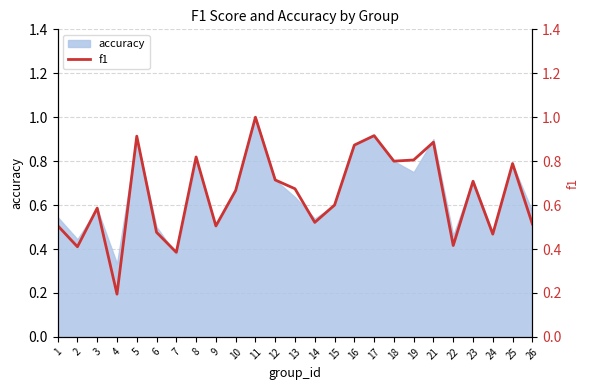

What value does the data have at 13?

0.7